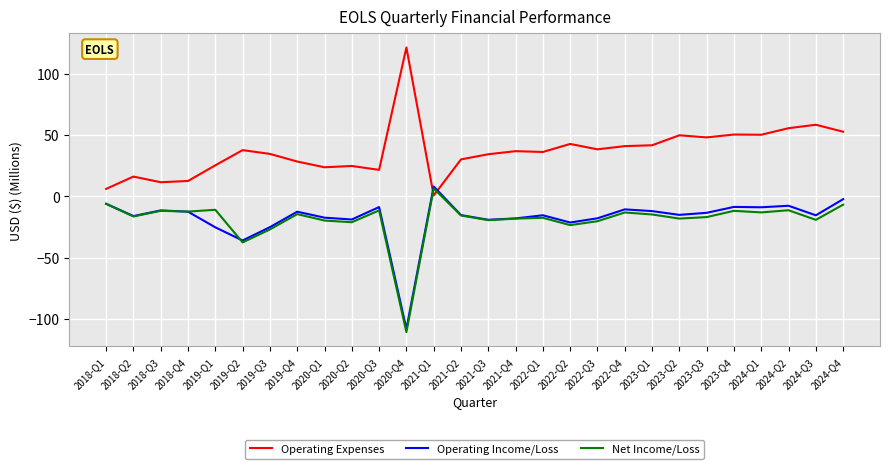

At which category does the chart reach its peak across all series?

2020-Q4